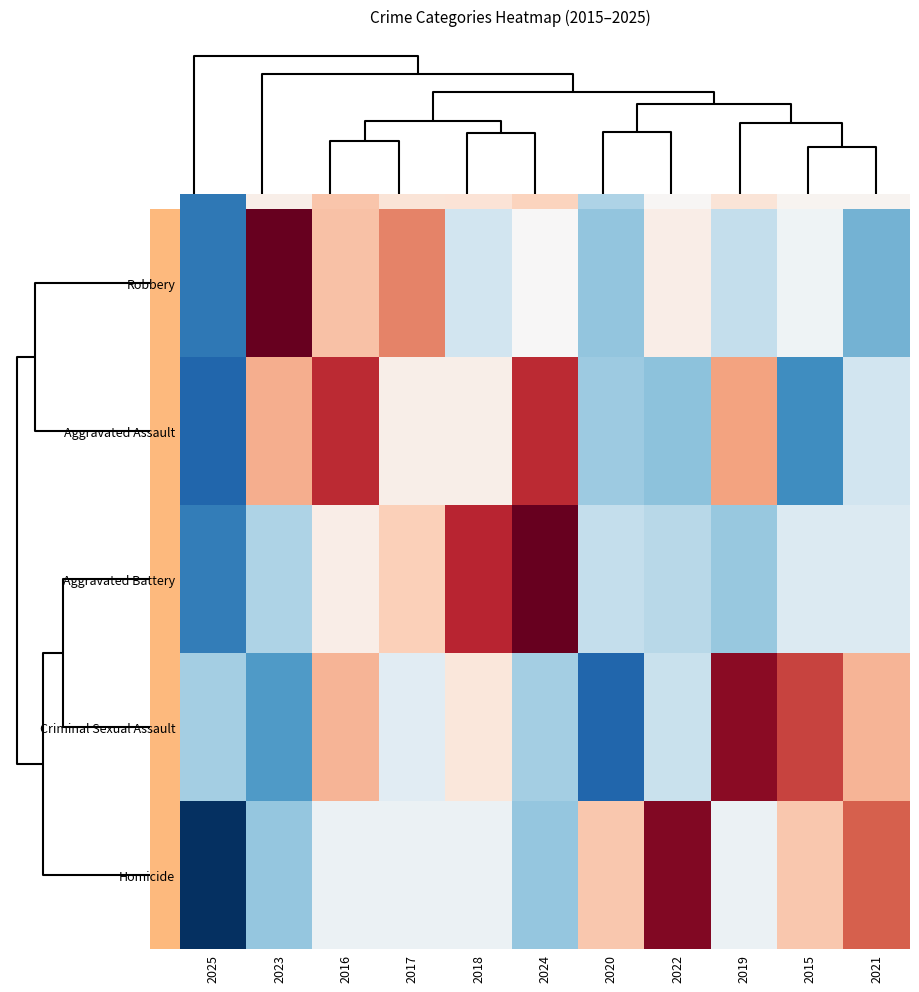

What is the greatest value displayed?

2.2